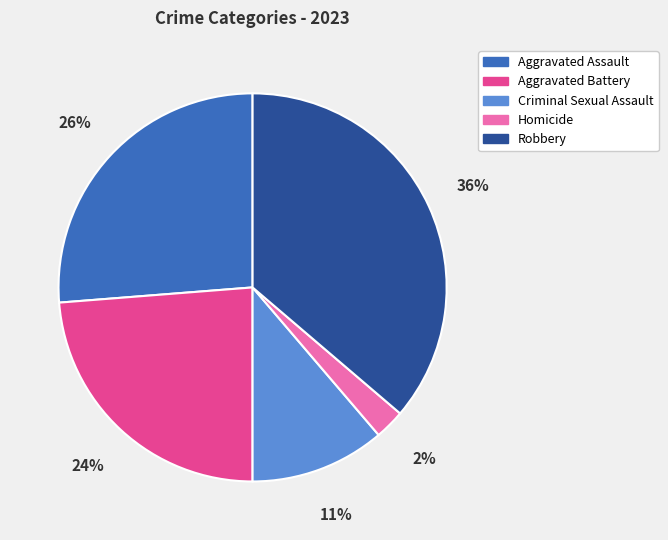

What percentage is the Aggravated Assault slice, to the nearest percent?

26%